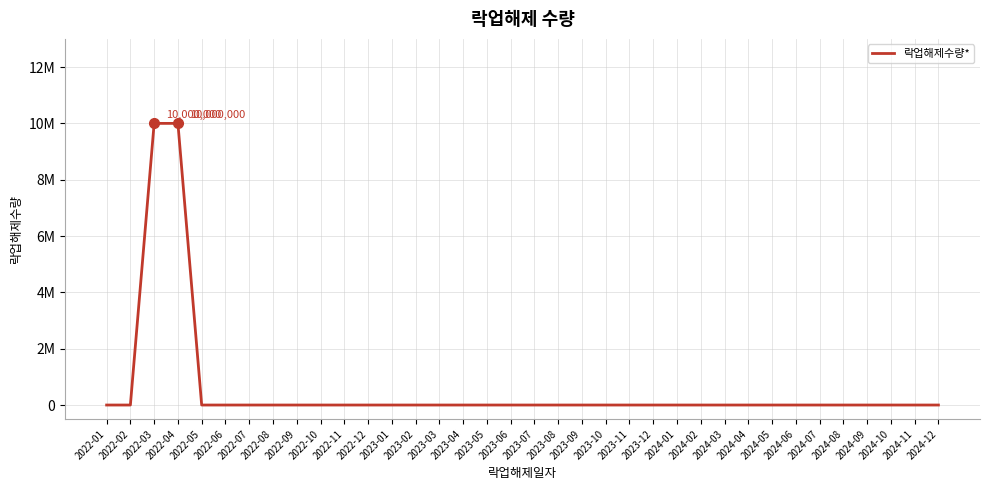

What is the maximum value shown in the chart?

10000000